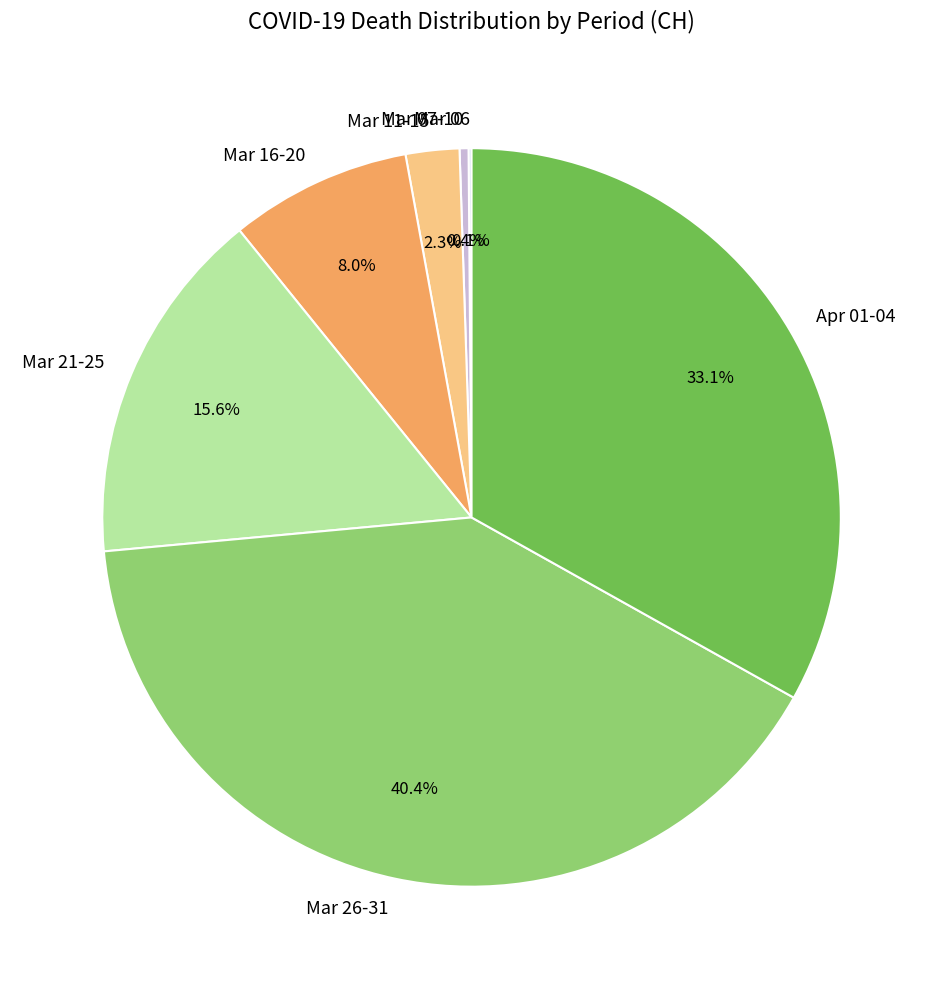

Which has a higher value, Mar 16-20 or Mar 21-25?

Mar 21-25